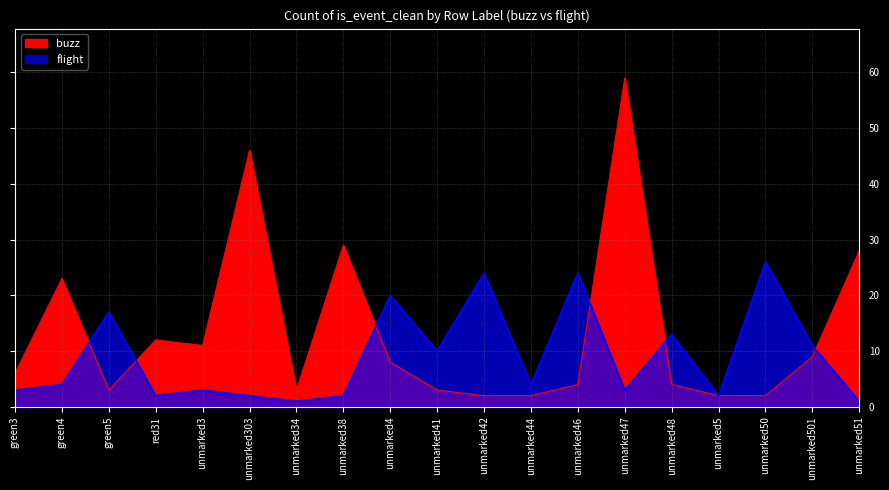

Which series has the widest spread of values?

buzz